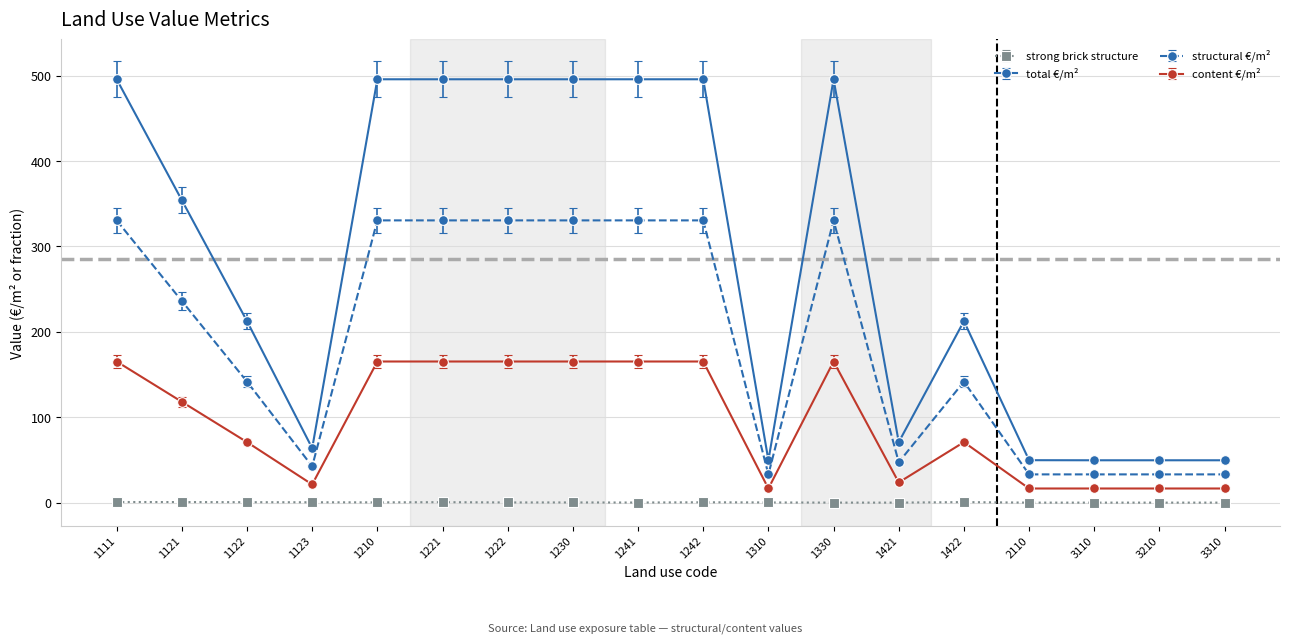

Where is the first local minimum for content €/m²?

1123